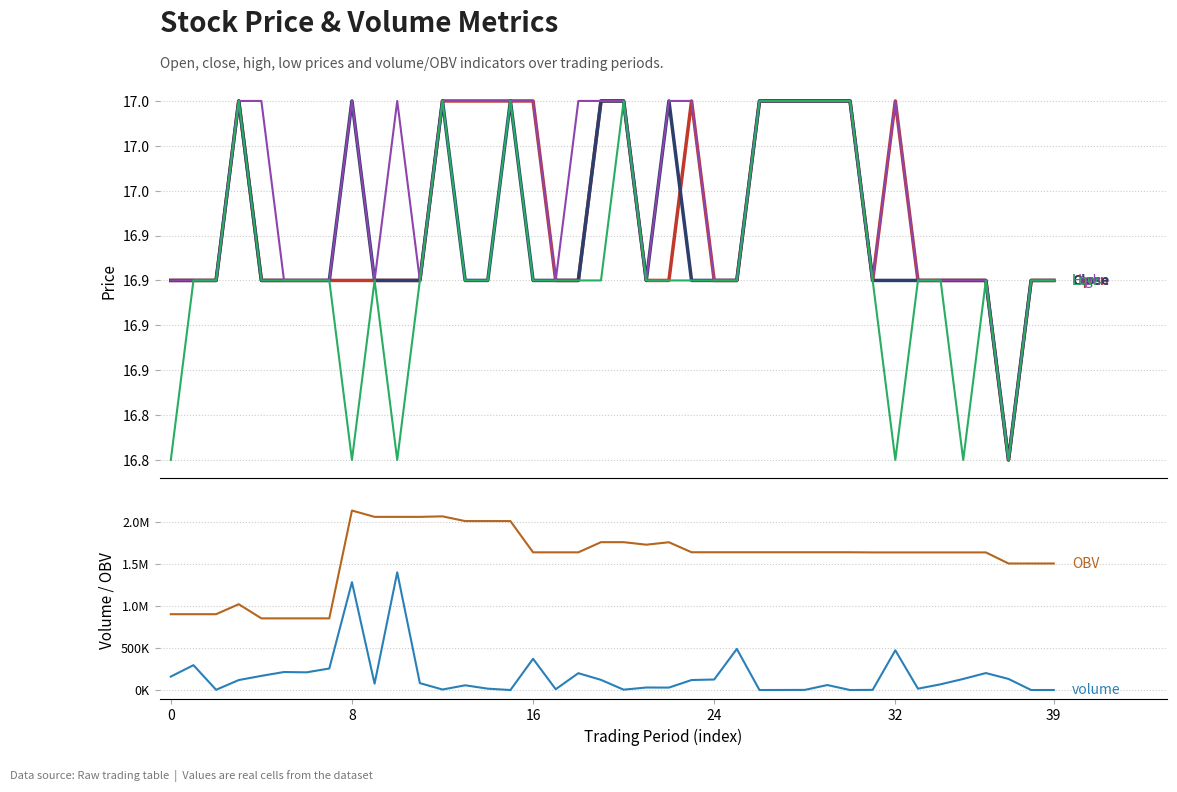

At which label does OBV reach its peak?

8